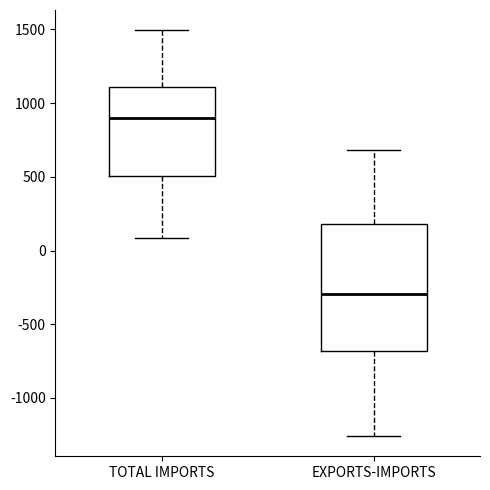

Which box is the tallest, from its lower edge to its upper edge?

EXPORTS-IMPORTS